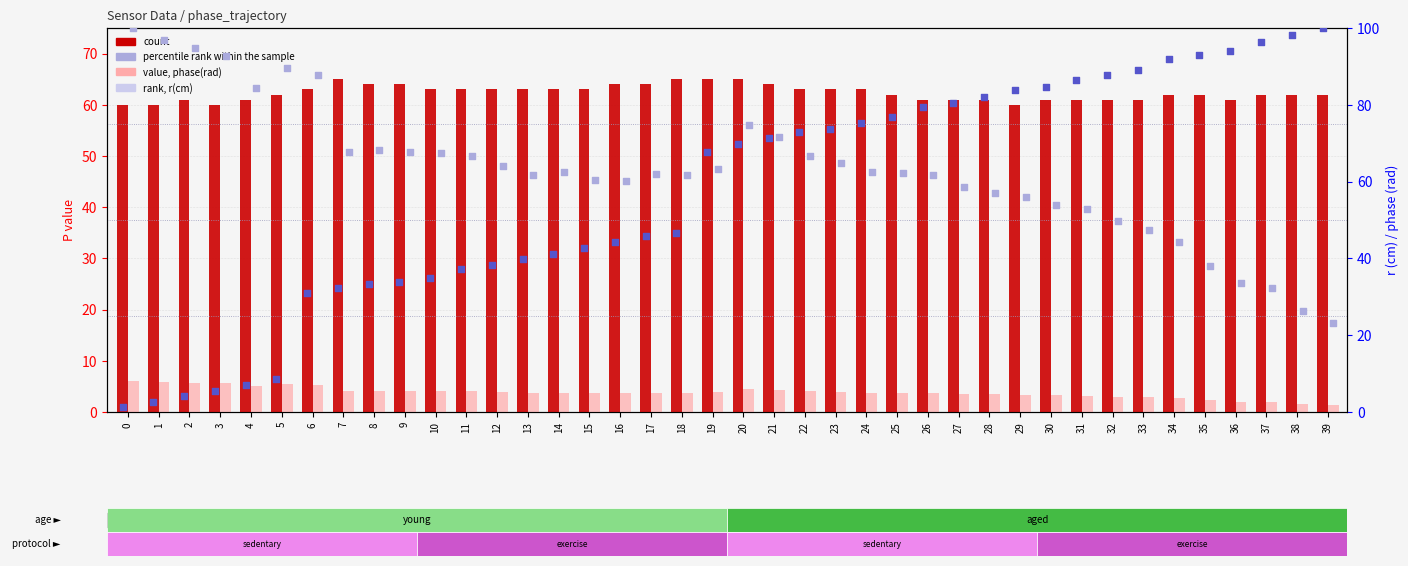

At how many categories does at least one series exceed 90?

10